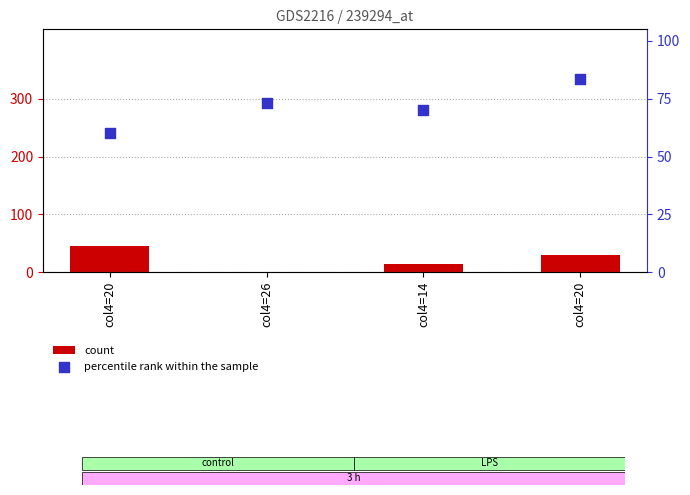

Which series reaches the minimum Y coordinate?

count